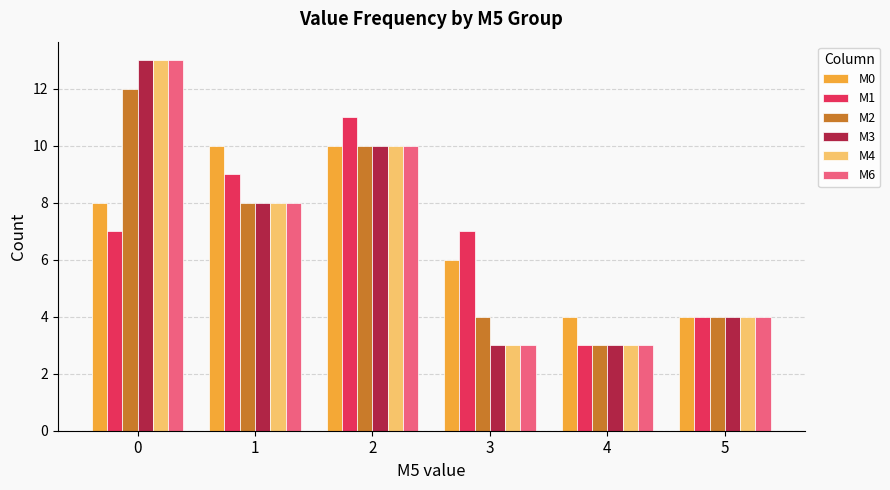

How many groups of bars are there?

6